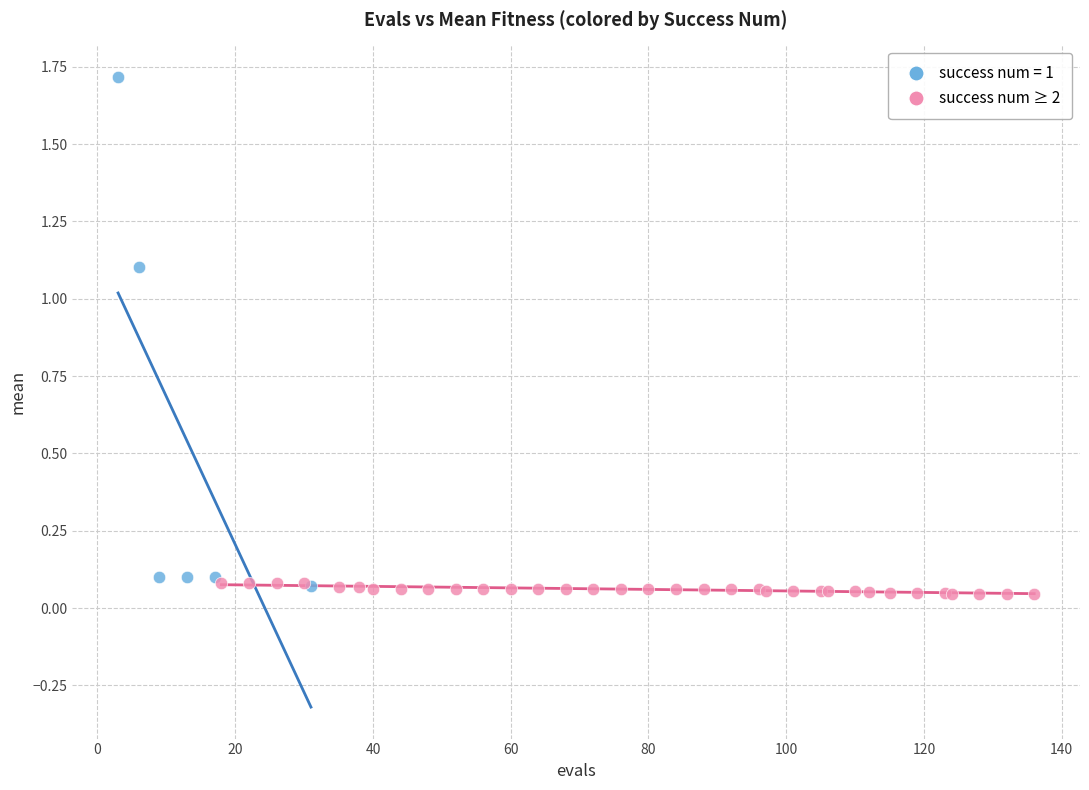

Which series has the largest Y range (max minus min)?

success num = 1